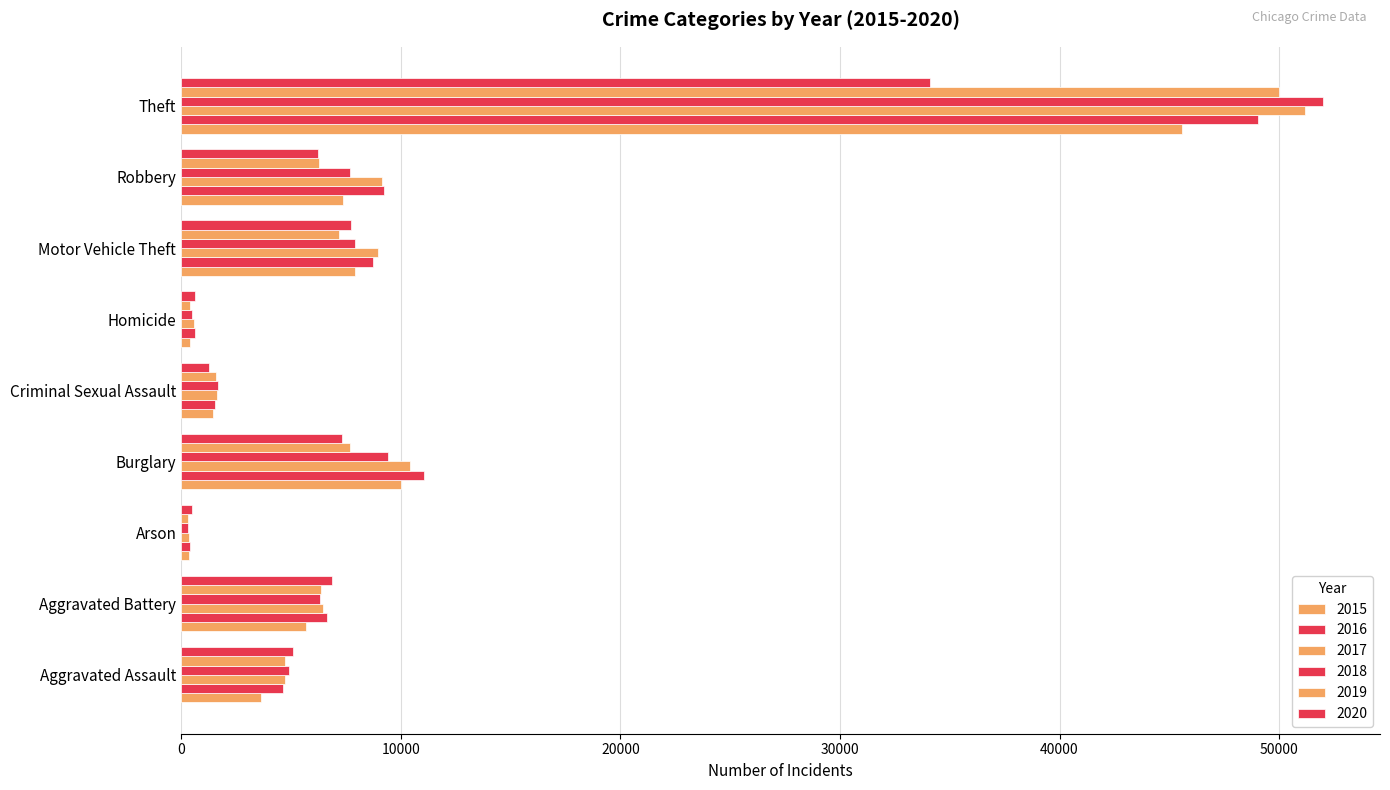

Rank the series by their maximum value, from highest to lowest.

2018, 2017, 2019, 2016, 2015, 2020